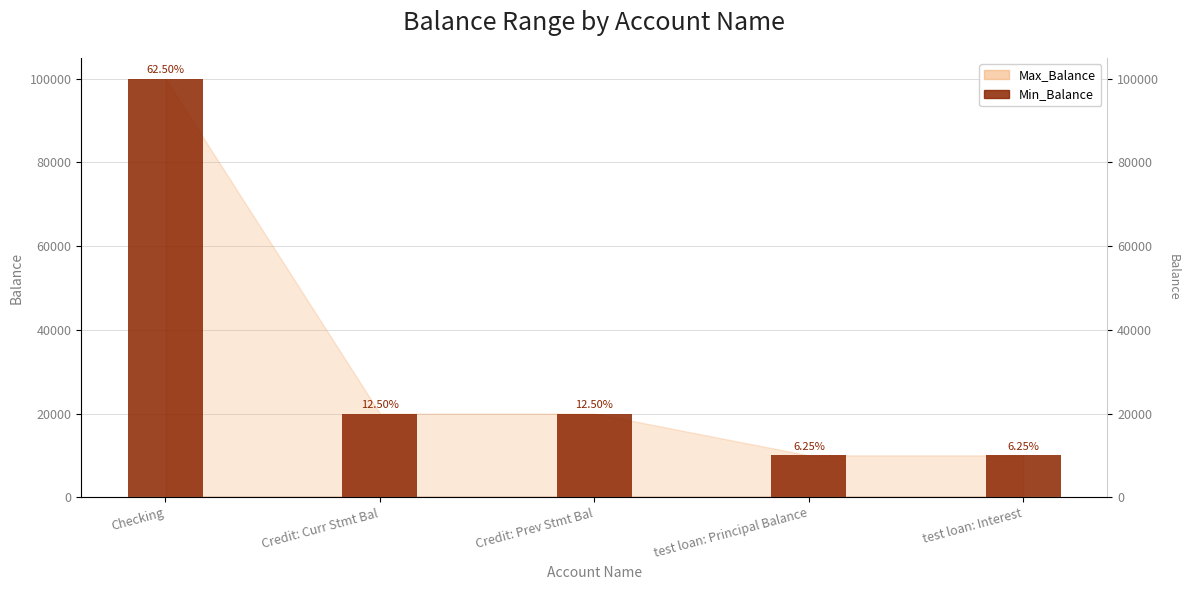

At which label does Min_Balance (bar) reach its minimum?

Checking